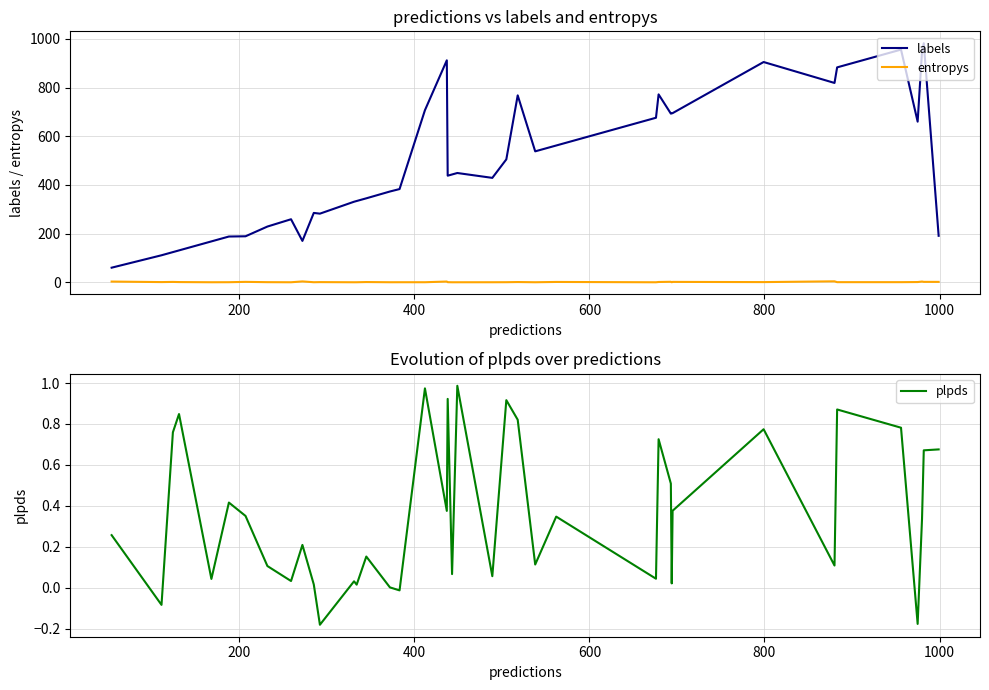

What is the maximum value for labels?

982.0